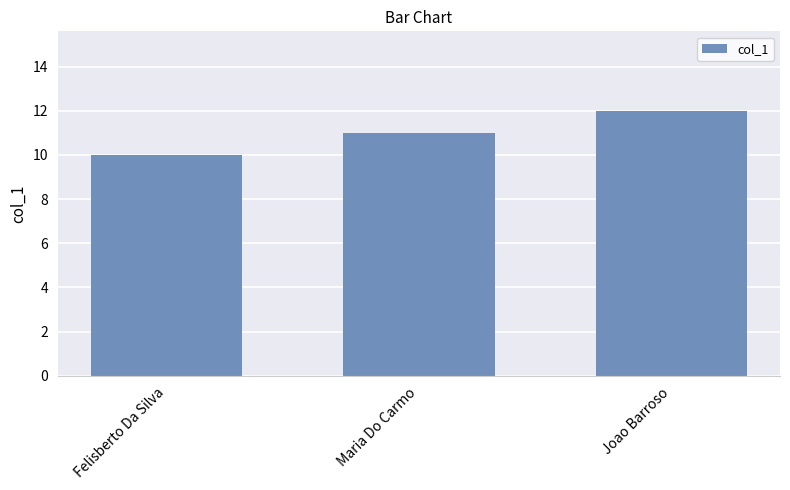

Between Felisberto Da Silva and Maria Do Carmo, which is larger?

Maria Do Carmo